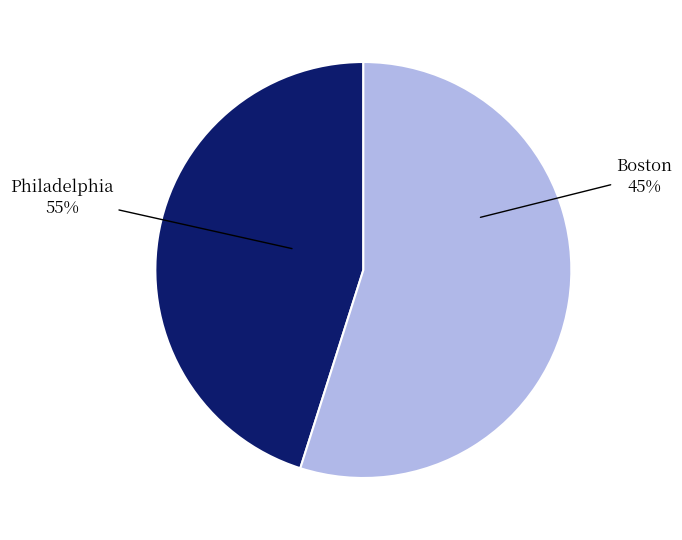

What percentage is the Philadelphia slice, to the nearest percent?

55%